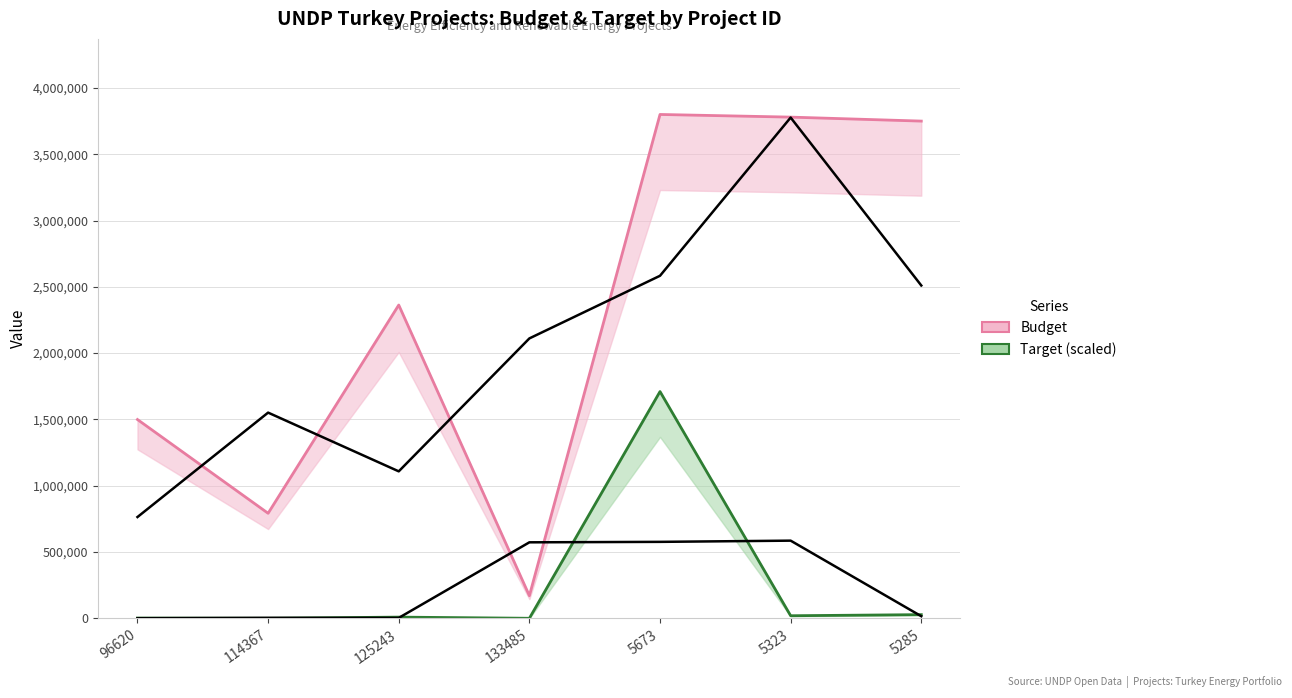

How many positive values does the Target (scaled) series have?

5